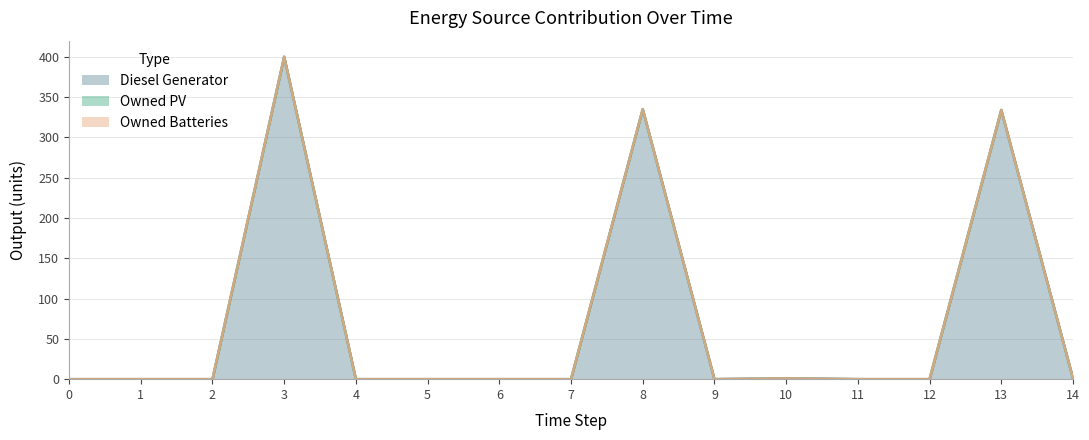

At 8, list the series in order from smallest to largest.

Owned PV, Owned Batteries, Diesel Generator